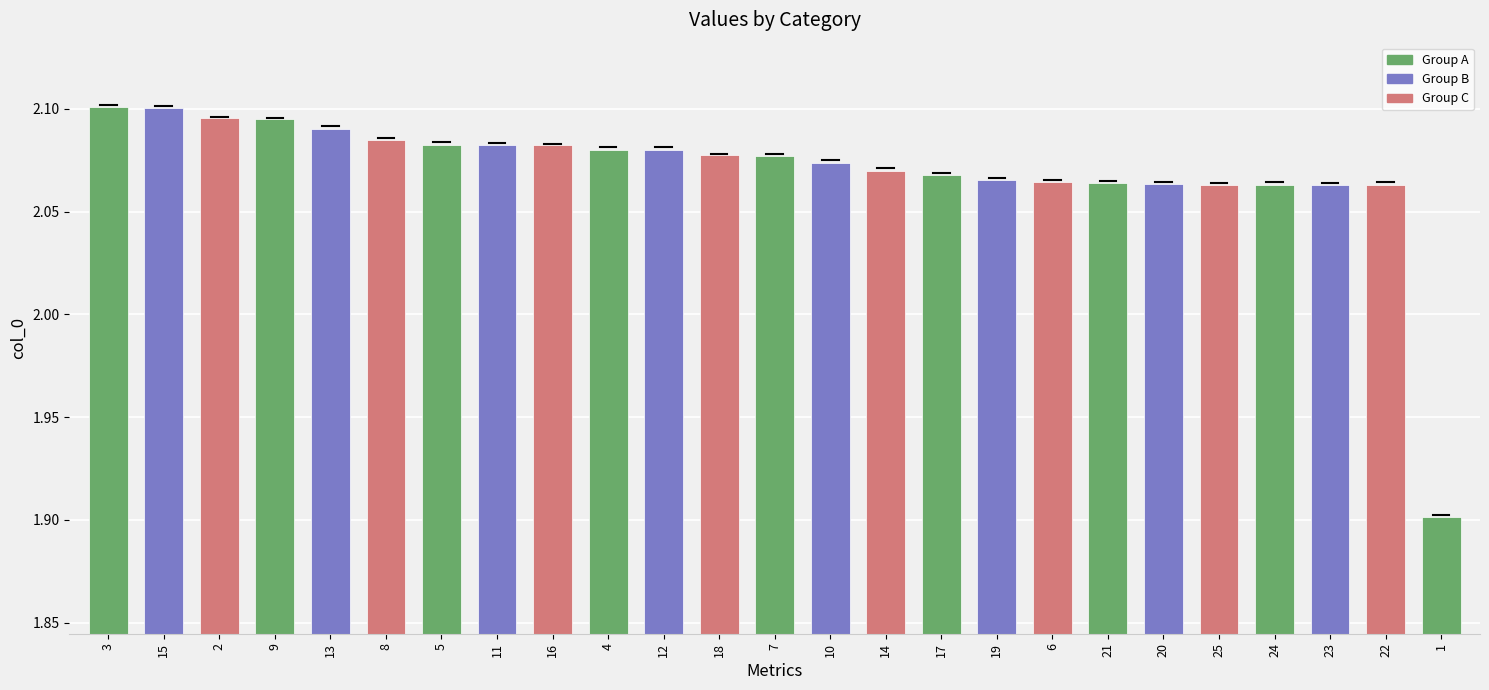

What is the label of the 13th bar from the left?

7